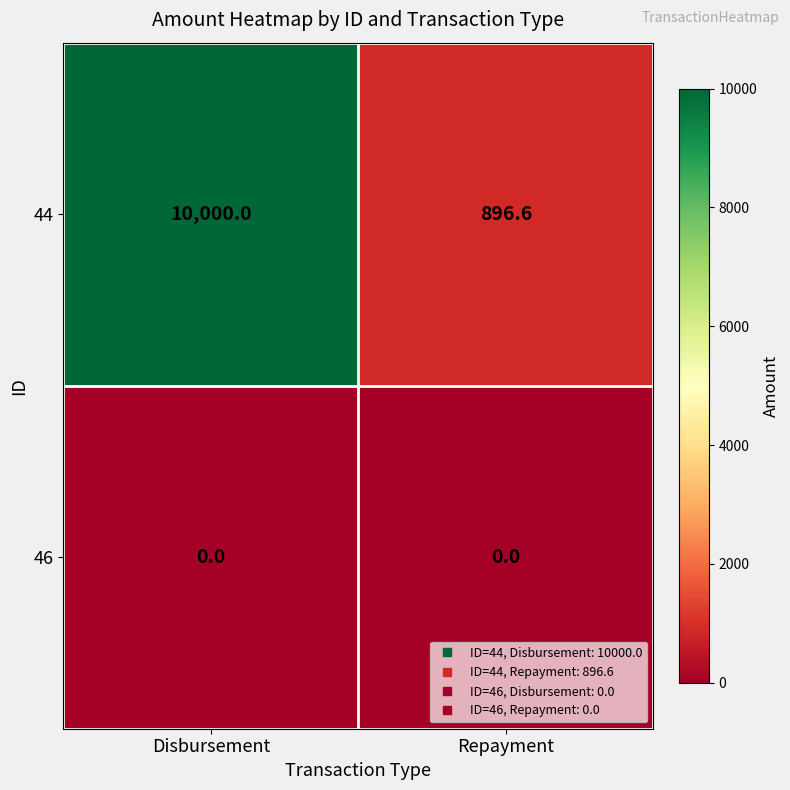

Which series changed the most between Disbursement and Repayment?

44